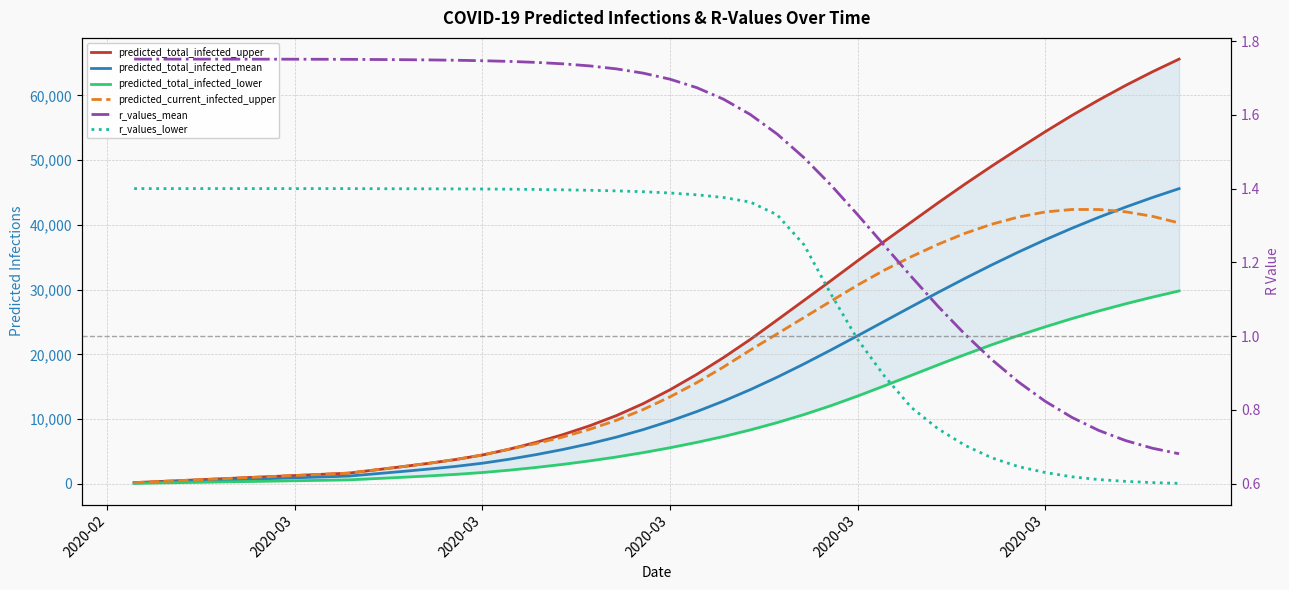

How many lines are shown in the chart?

6